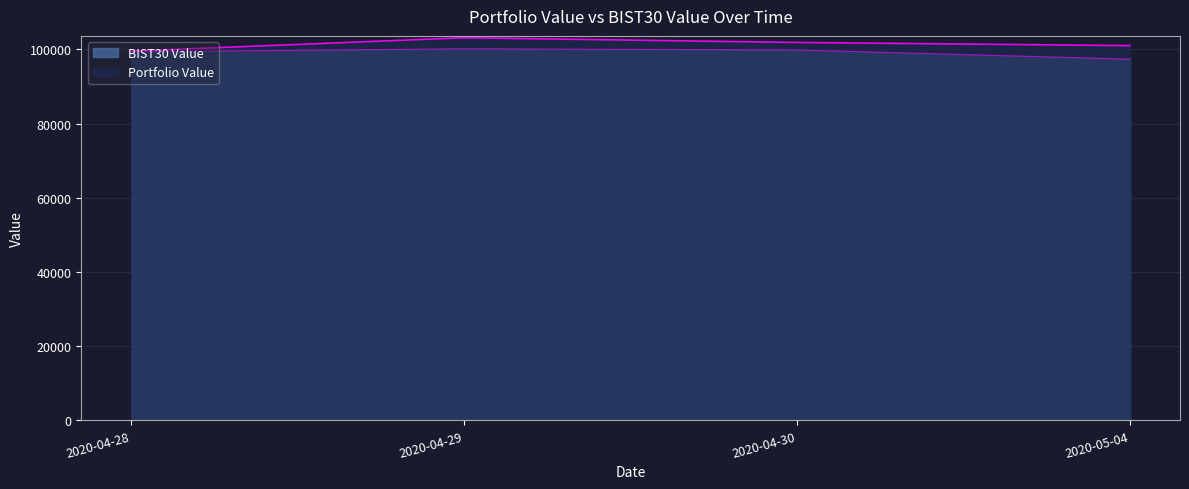

Does the chart have visible grid lines?

Yes